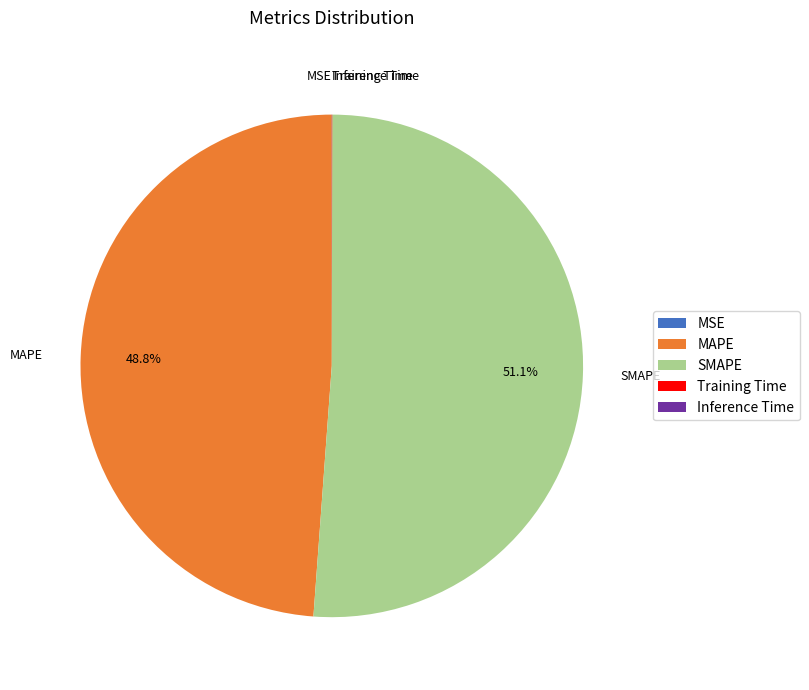

Which slice represents more than half of the pie?

SMAPE